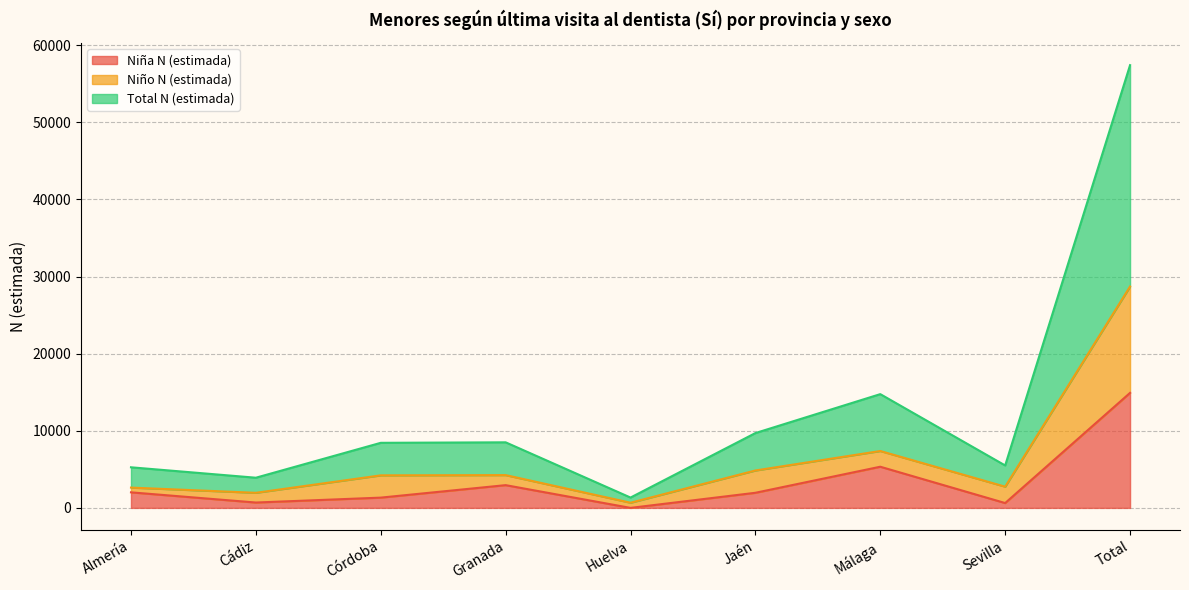

Reading right to left, list all the values displayed in this chart.

Niña N (estimada): Total=14912	Sevilla=627	Málaga=5337	Jaén=1959	Huelva=0	Granada=2949	Córdoba=1331	Cádiz=695	Almería=2016
Niño N (estimada): Total=28702	Sevilla=2751	Málaga=7375	Jaén=4851	Huelva=670	Granada=4251	Córdoba=4219	Cádiz=1956	Almería=2632
Total N (estimada): Total=57405	Sevilla=5502	Málaga=14750	Jaén=9702	Huelva=1340	Granada=8502	Córdoba=8437	Cádiz=3912	Almería=5264